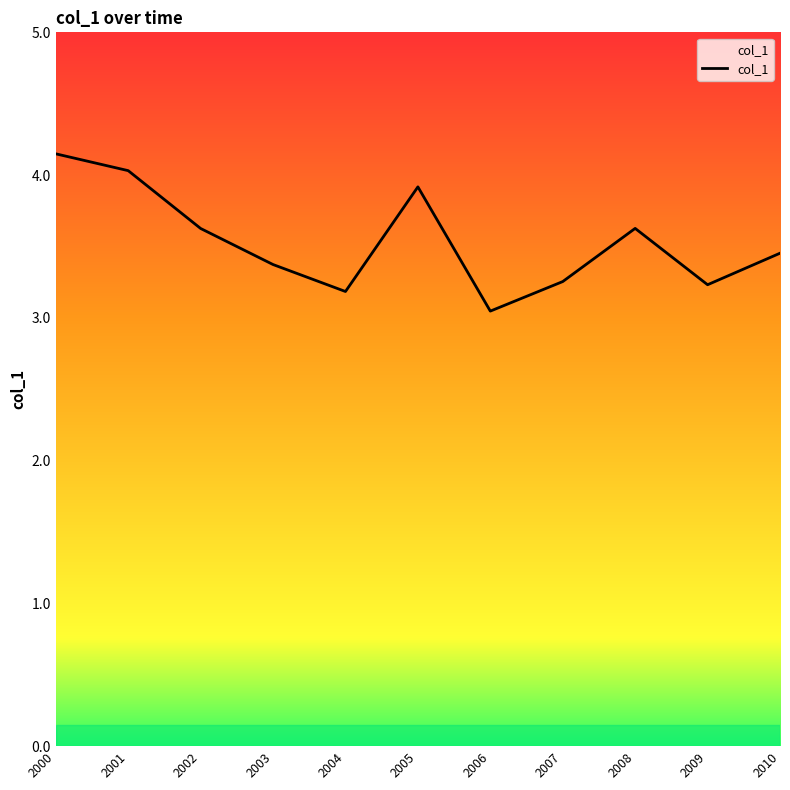

Which category has the highest value across all series?

2000